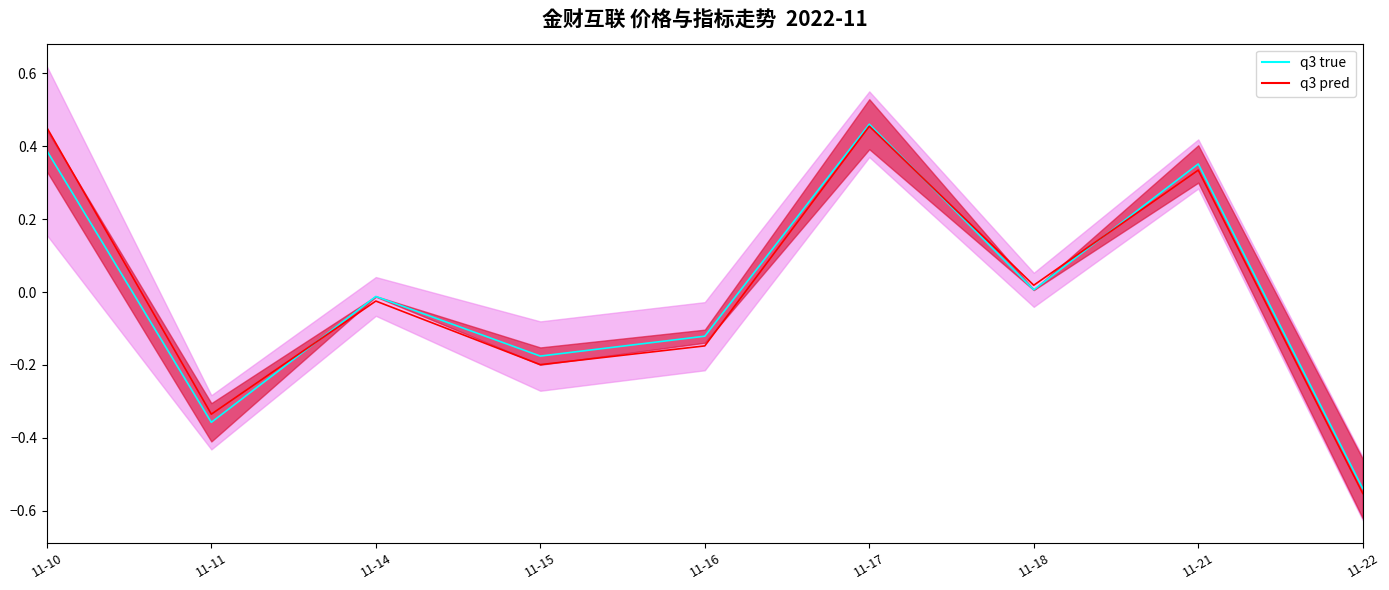

At 11-11, list the series in order from smallest to largest.

q3 true, q3 pred